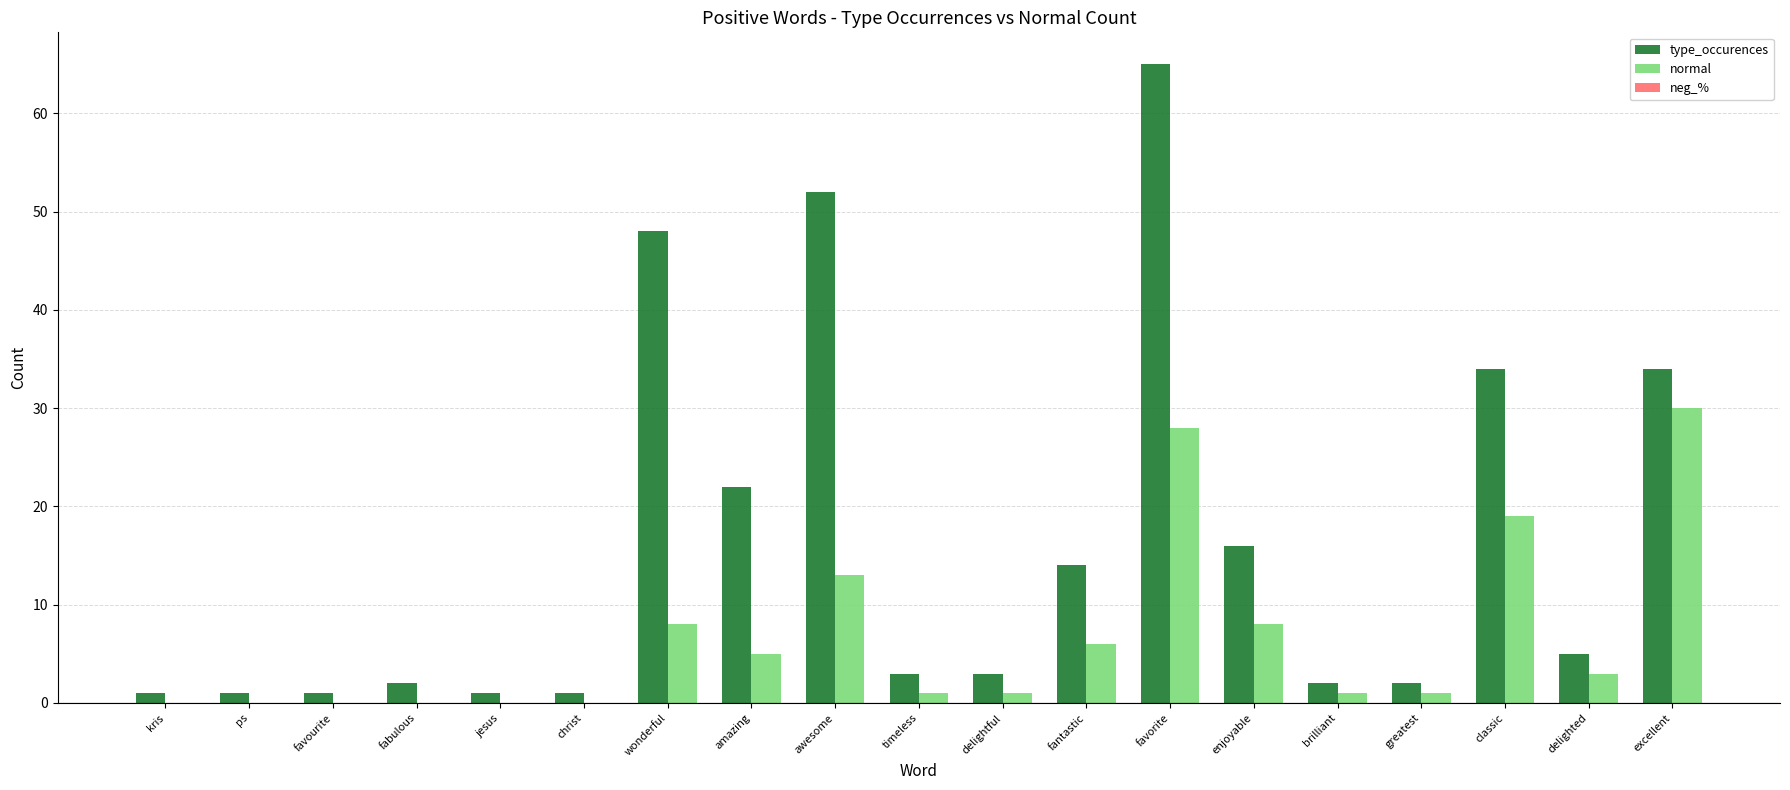

The normal series shows -19 at fabulous. True or false?

False